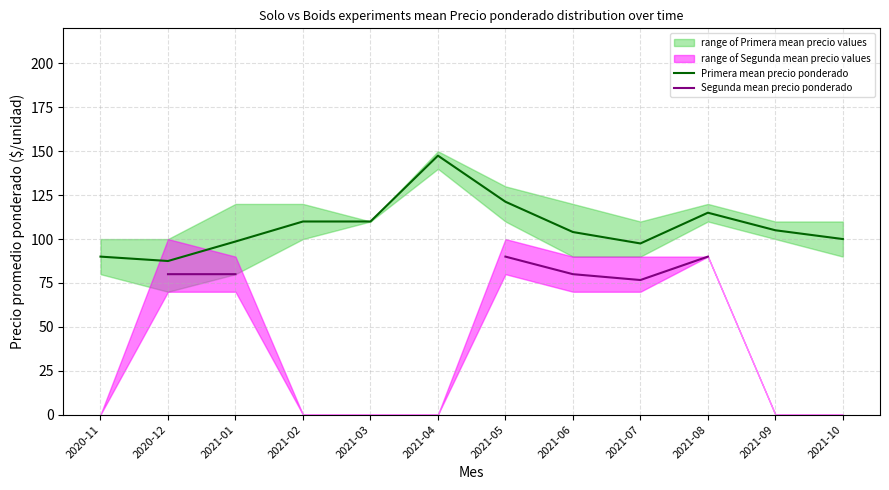

At which label does Primera mean precio ponderado reach its peak?

2021-04